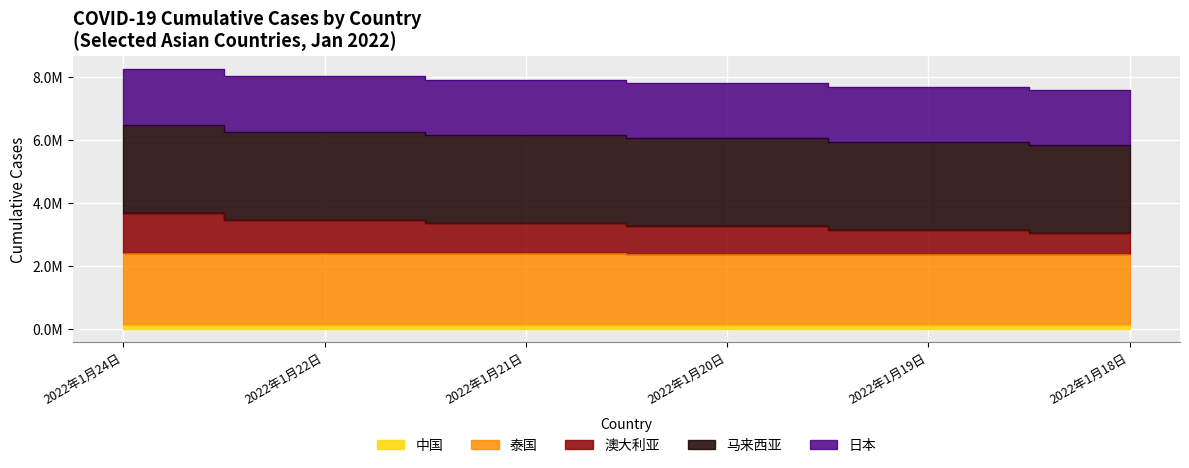

What is the minimum value for 中国?

133063